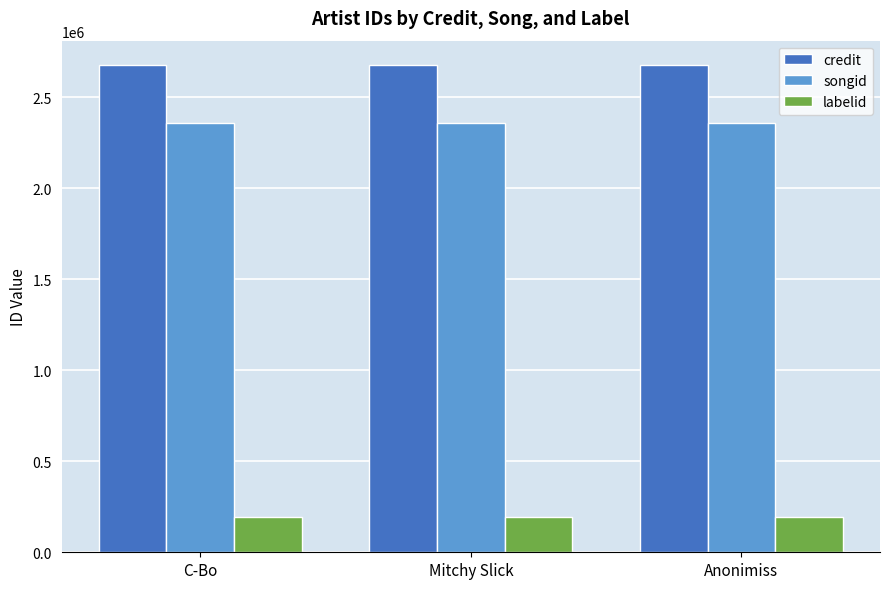

How many groups of bars are there?

3